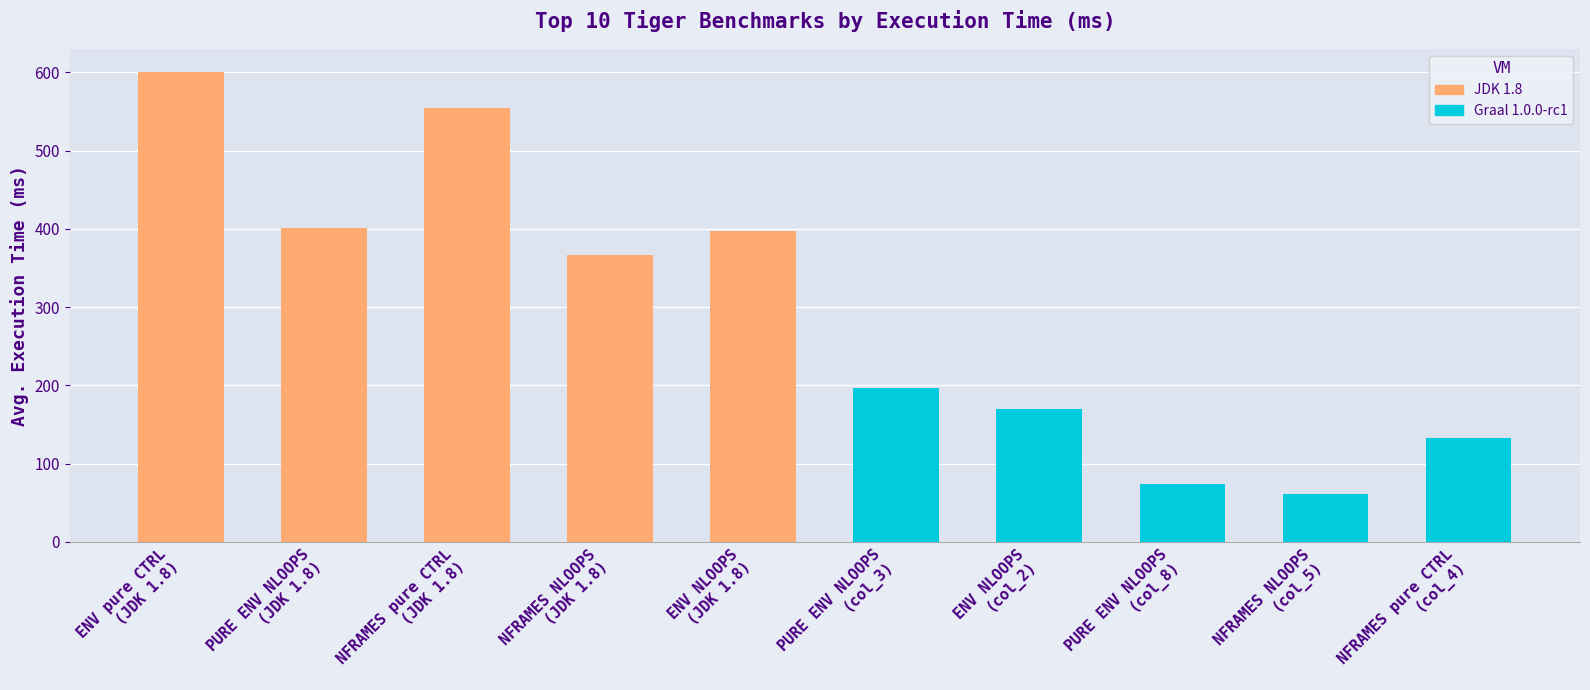

Which has a higher value, PURE ENV NLOOPS
(JDK 1.8) or ENV pure CTRL
(JDK 1.8)?

ENV pure CTRL
(JDK 1.8)